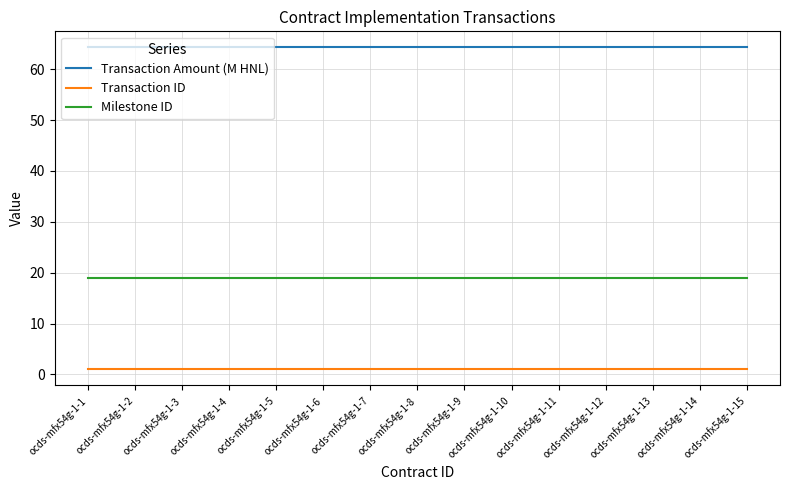

What is the difference between the highest and lowest values at ocds-mfx54g-1-11?

63.3